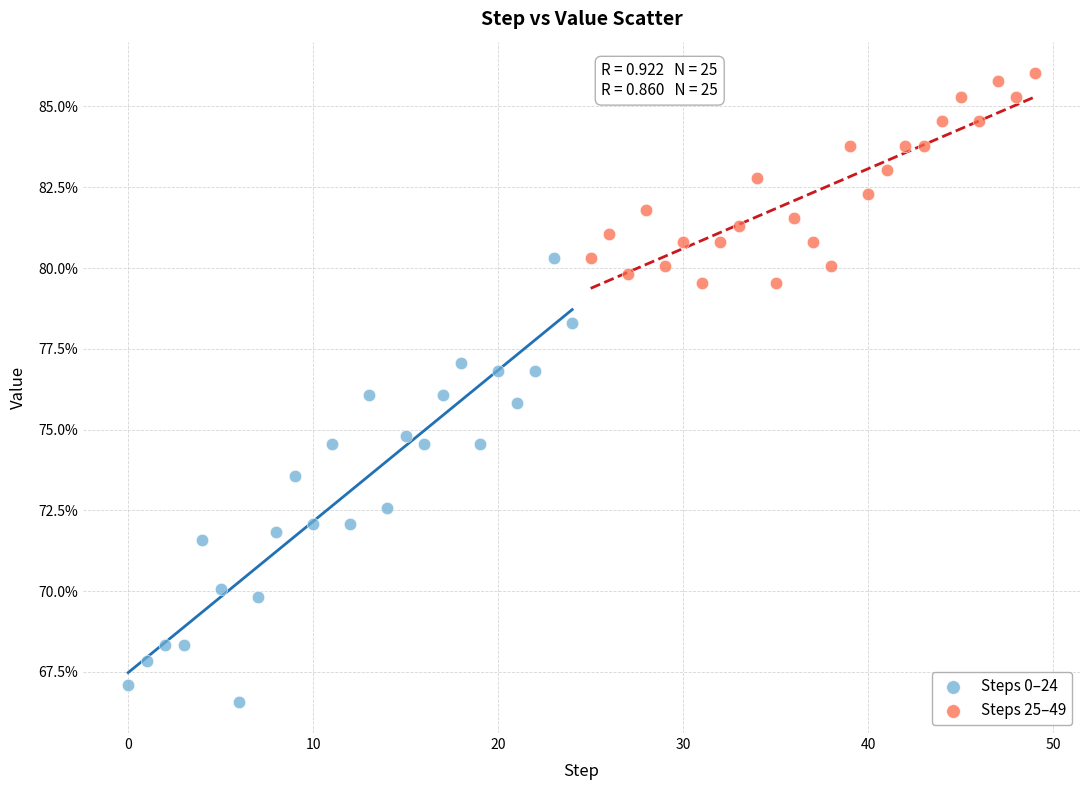

Which series reaches the maximum Y coordinate?

Steps 25–49